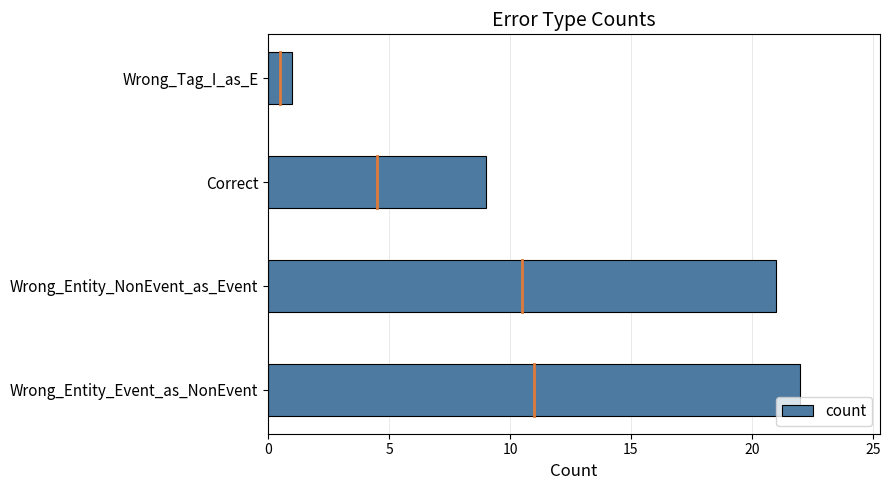

Reading bottom to top, what are all the values shown in this chart?

Wrong_Entity_Event_as_NonEvent=22	Wrong_Entity_NonEvent_as_Event=21	Correct=9	Wrong_Tag_I_as_E=1